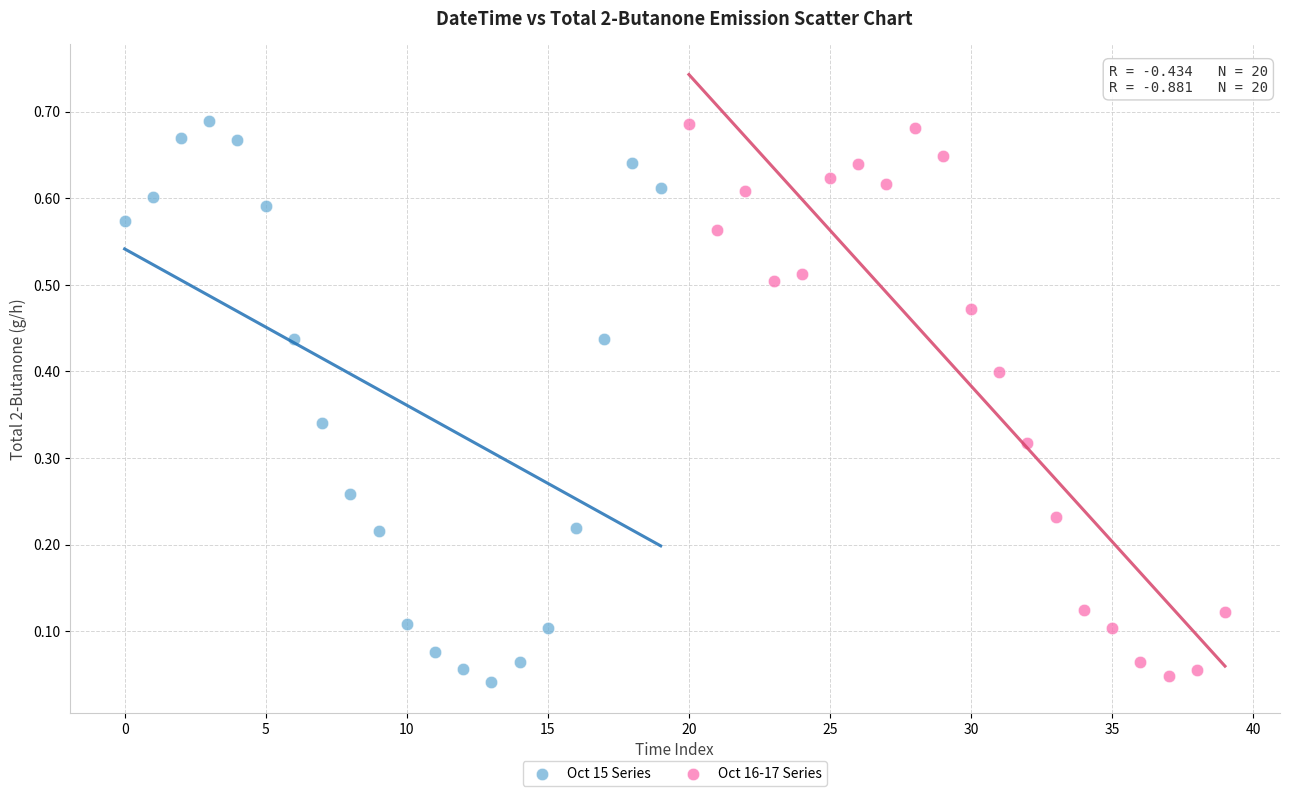

What are all the series names shown in the legend?

Oct 15 Series, Oct 16-17 Series